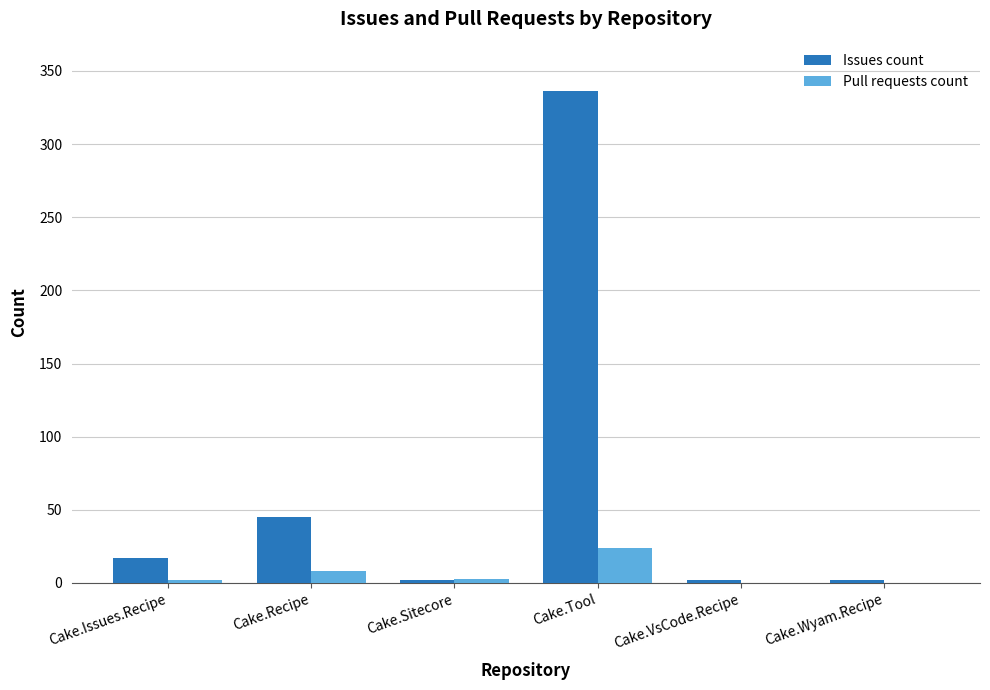

What is the maximum value for Issues count?

336